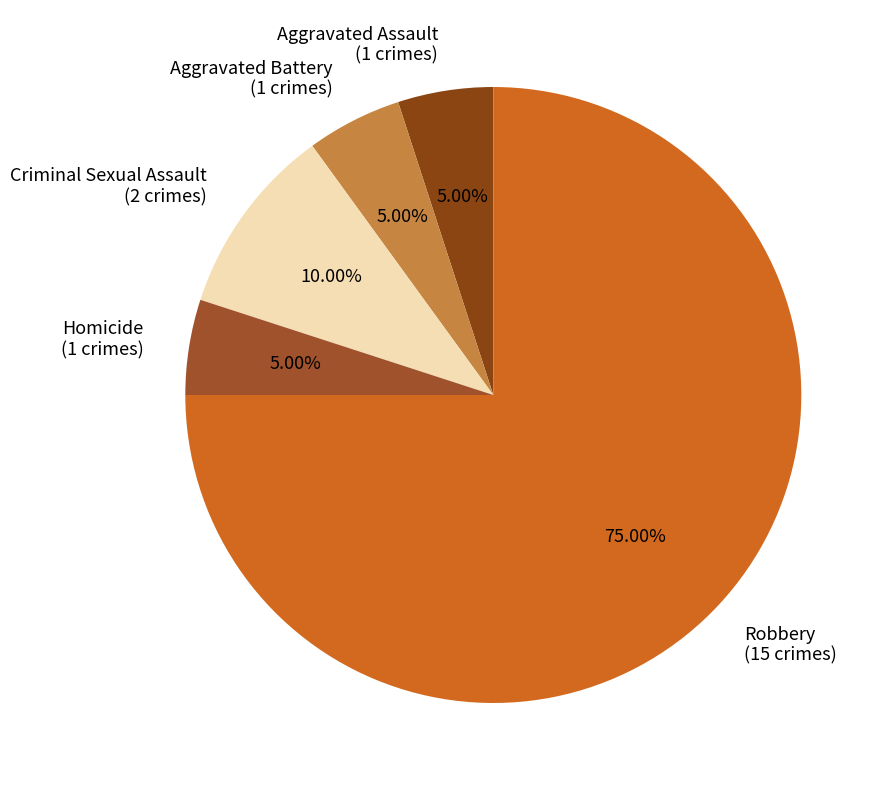

Between Aggravated Assault and Criminal Sexual Assault, which is larger?

Criminal Sexual Assault